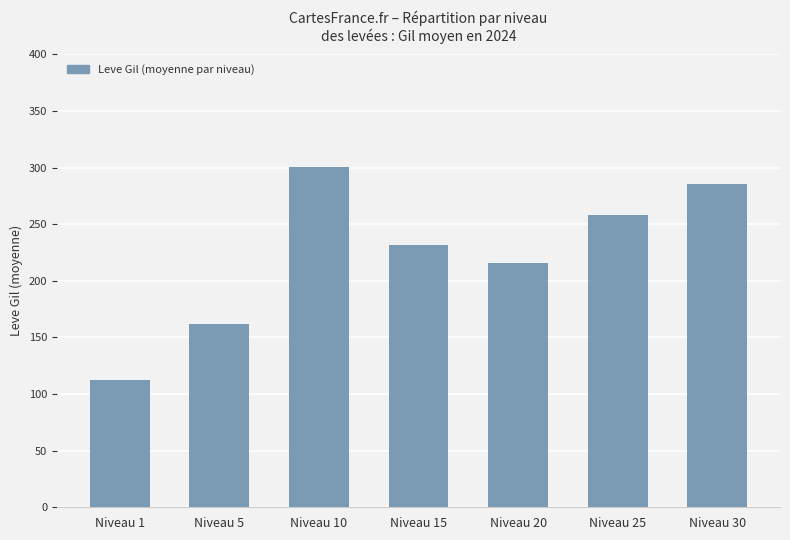

Which category has the highest value across all series?

Niveau 10